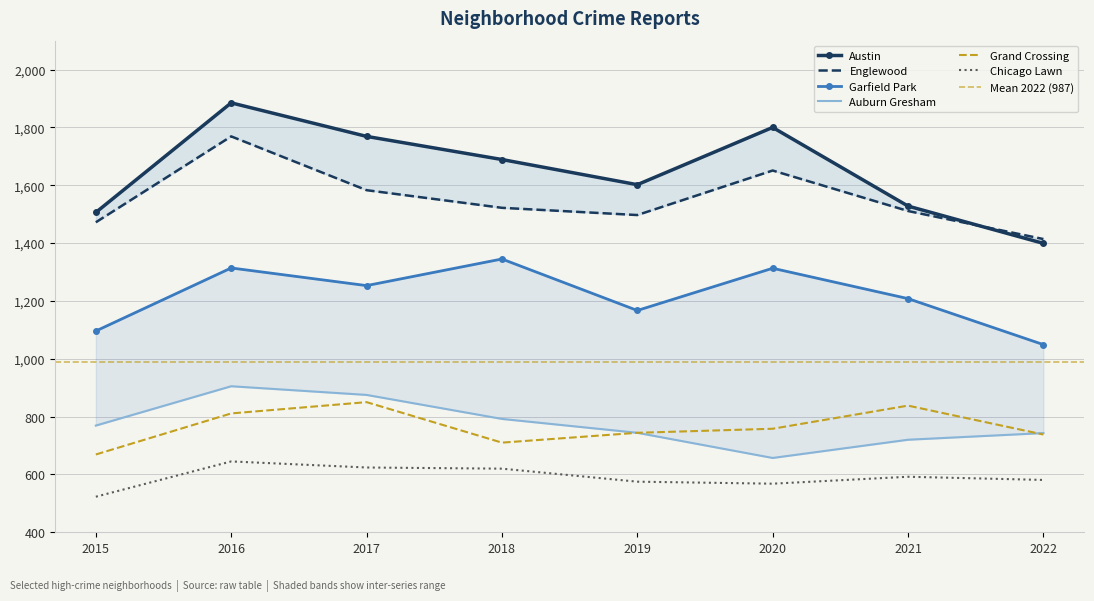

The Garfield Park series shows 293 at 2018. True or false?

False